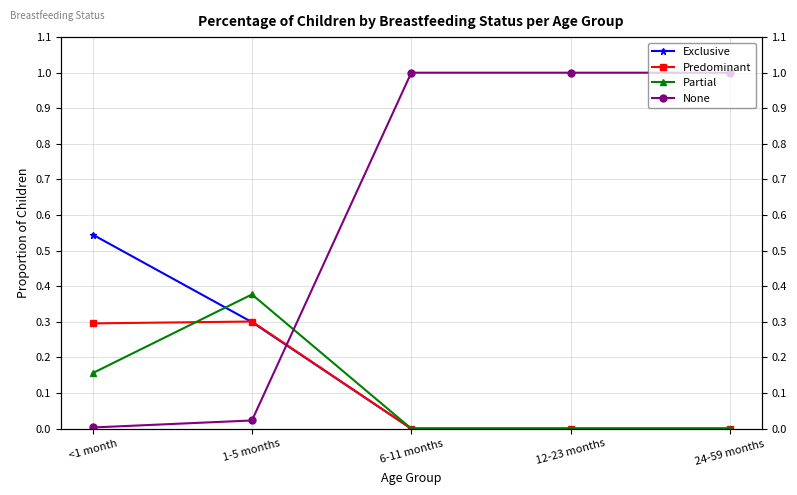

Between 1-5 months and 24-59 months, which series saw the biggest shift?

None